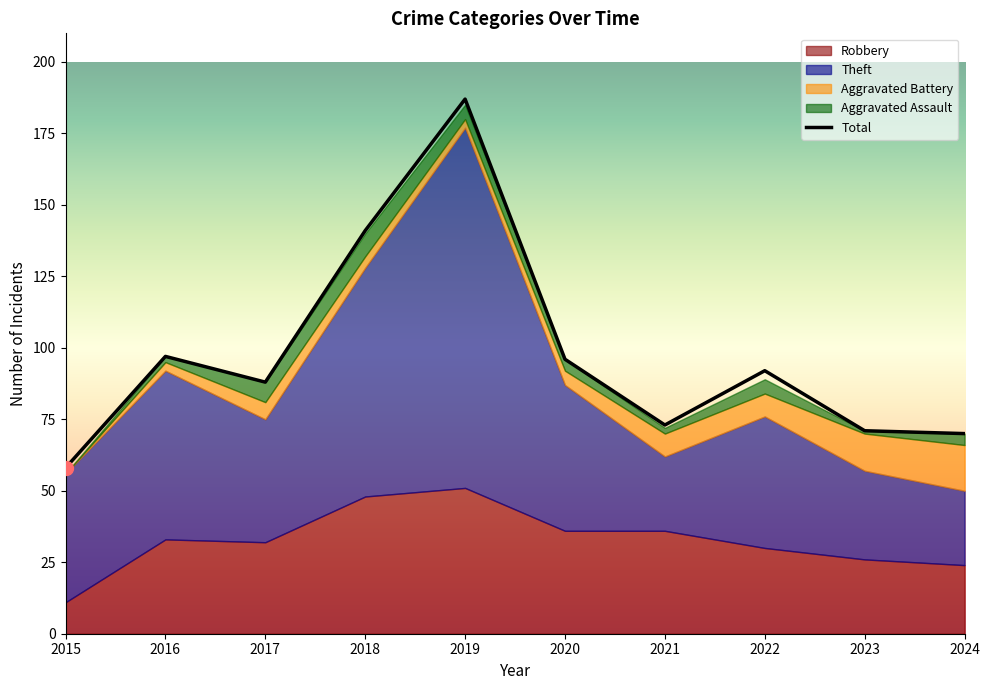

At which category does Total reach its first local valley?

2017